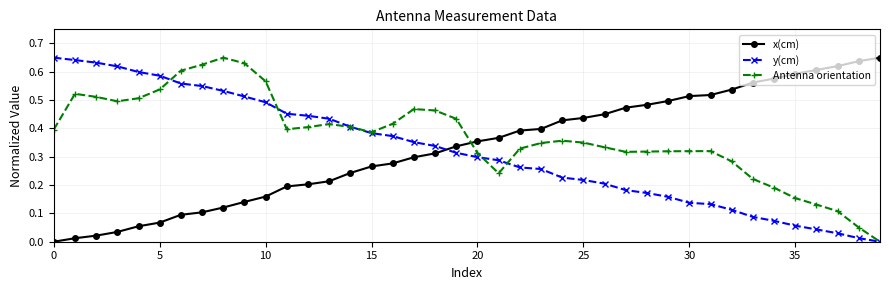

True or false: x(cm) and Antenna orientation cross at least once.

True